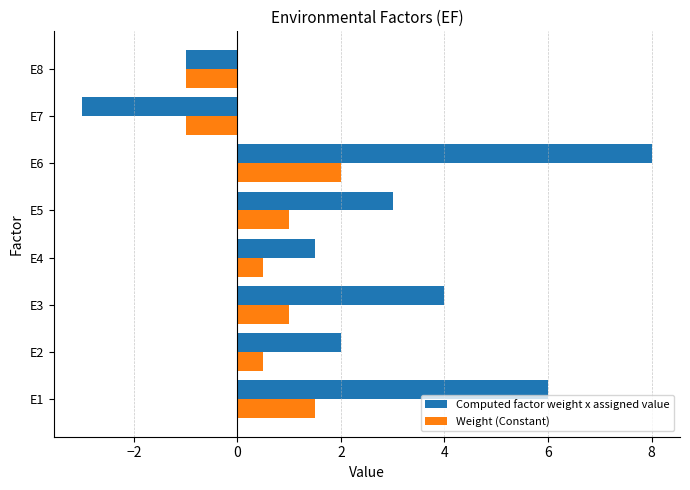

Rank the series by their maximum value, from highest to lowest.

Computed factor weight x assigned value, Weight (Constant)